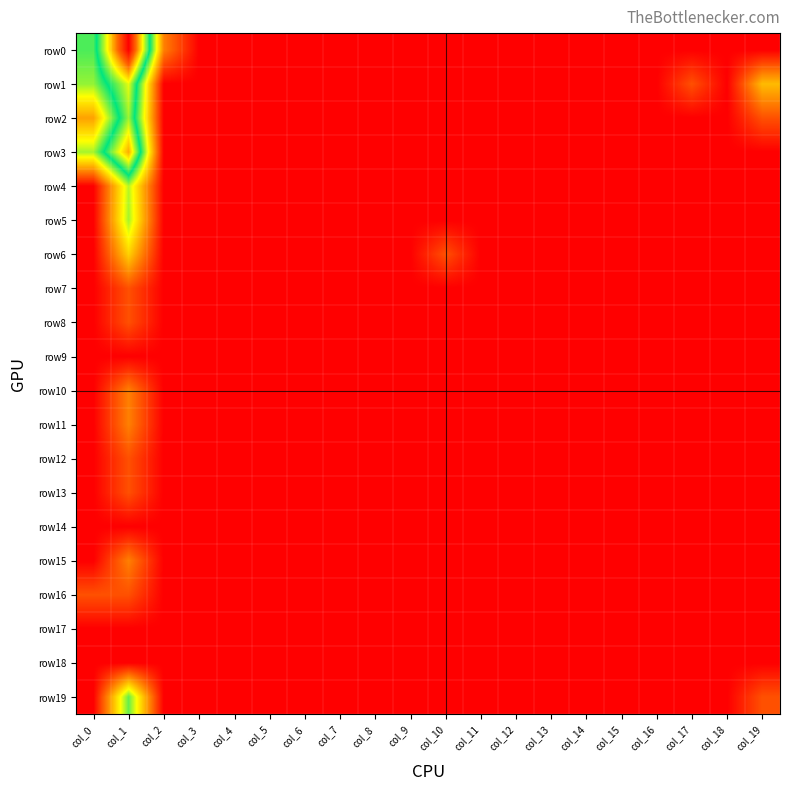

What is the maximum value shown in the chart?

6.5